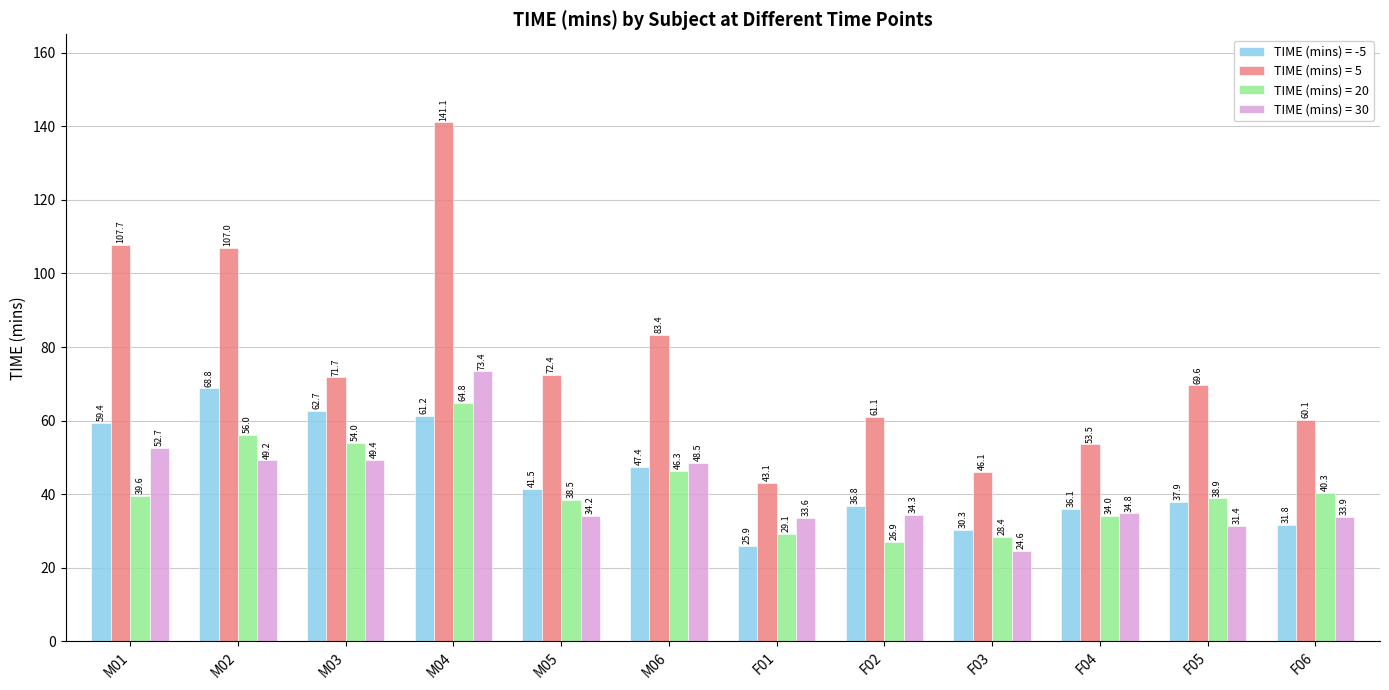

At which category does the chart reach its peak across all series?

M04